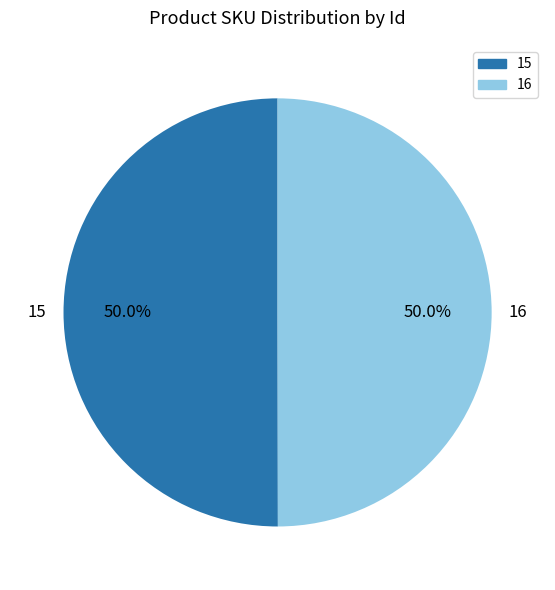

Is it true that 16 is 50% of the pie?

True